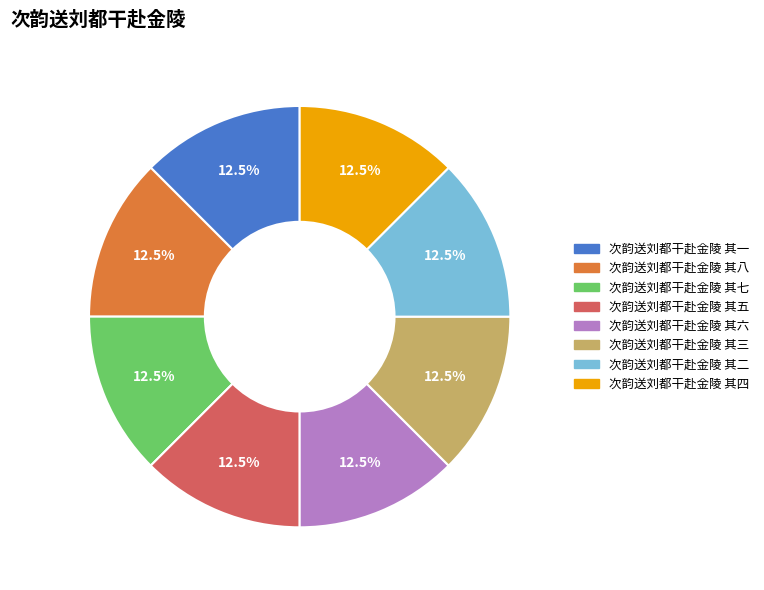

What is the ratio of the value at 次韵送刘都干赴金陵 其五 to the value at 次韵送刘都干赴金陵 其一?

1.0